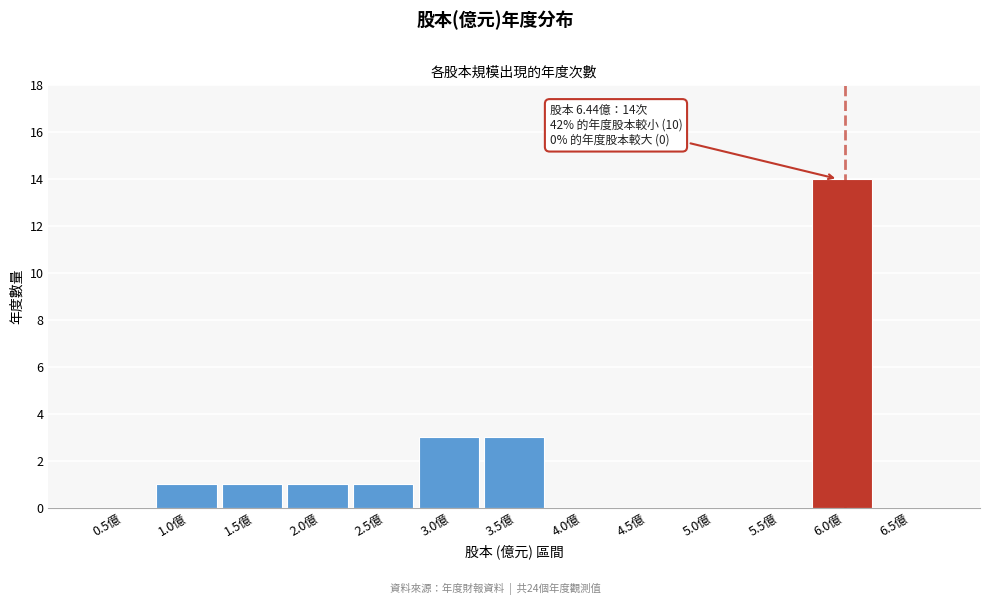

Reading right to left, extract all data points from this chart.

6.5億=0	6.0億=14	5.5億=0	5.0億=0	4.5億=0	4.0億=0	3.5億=3	3.0億=3	2.5億=1	2.0億=1	1.5億=1	1.0億=1	0.5億=0